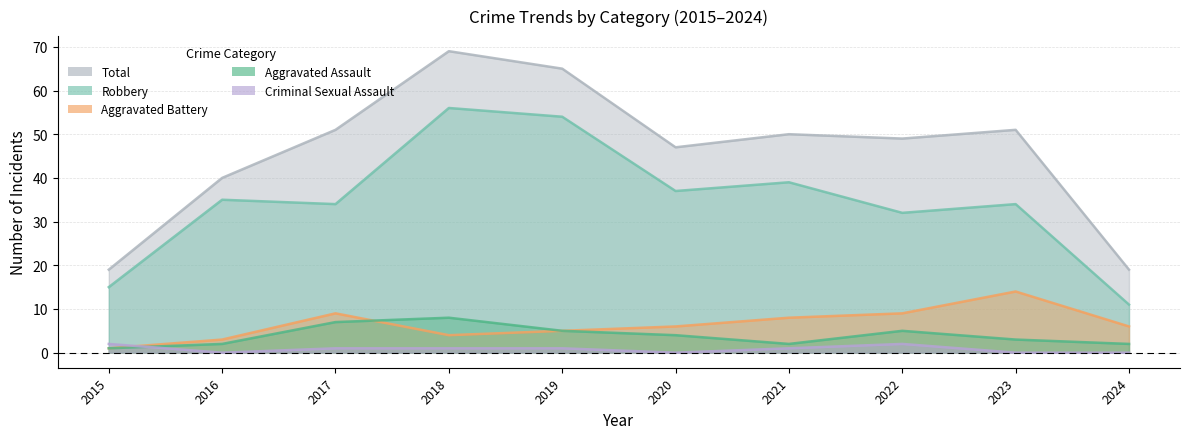

At how many categories does at least one series exceed 23?

8